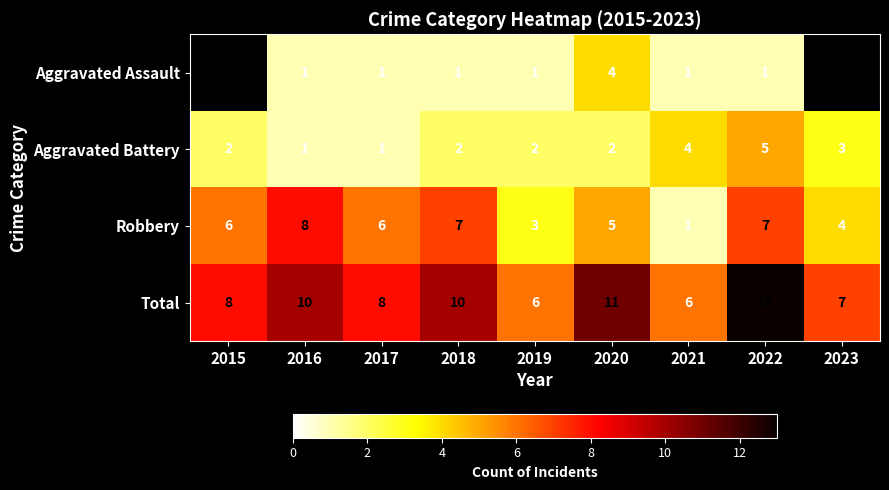

At 2019, list the series in order from smallest to largest.

Aggravated Assault, Aggravated Battery, Robbery, Total